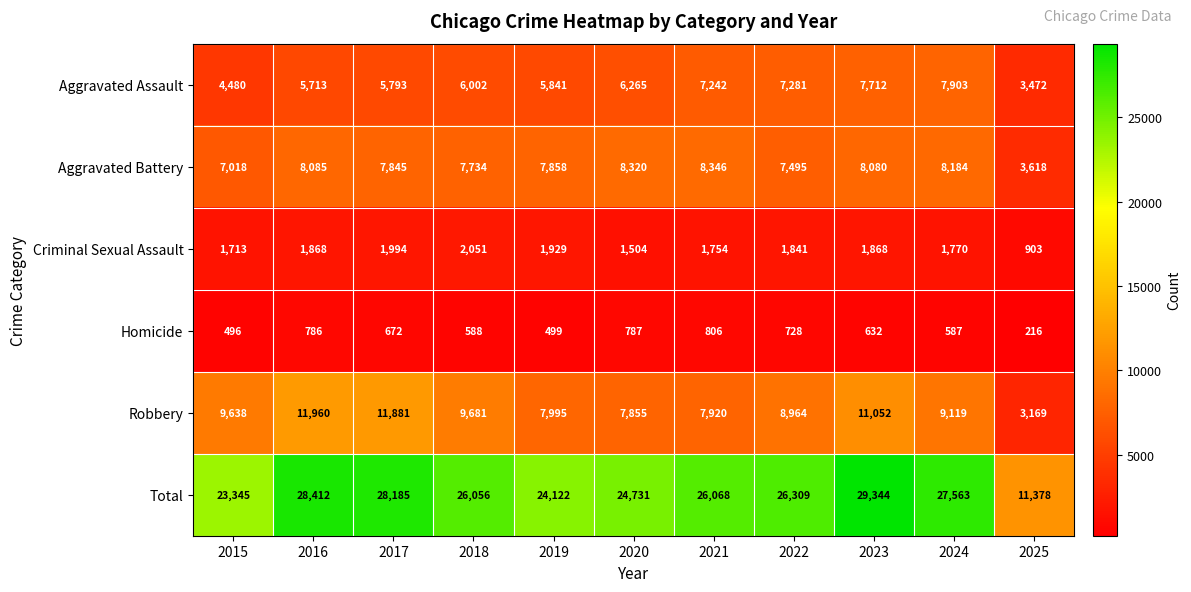

The value of Criminal Sexual Assault at 2023 is 1868. True or false?

True